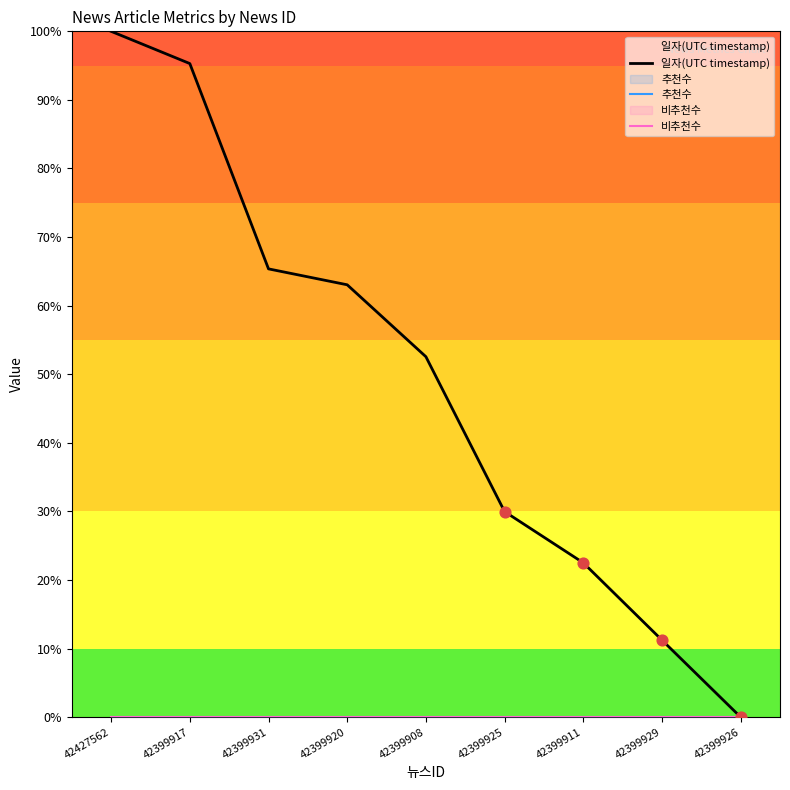

Which series has the largest total across all categories?

일자(UTC timestamp)